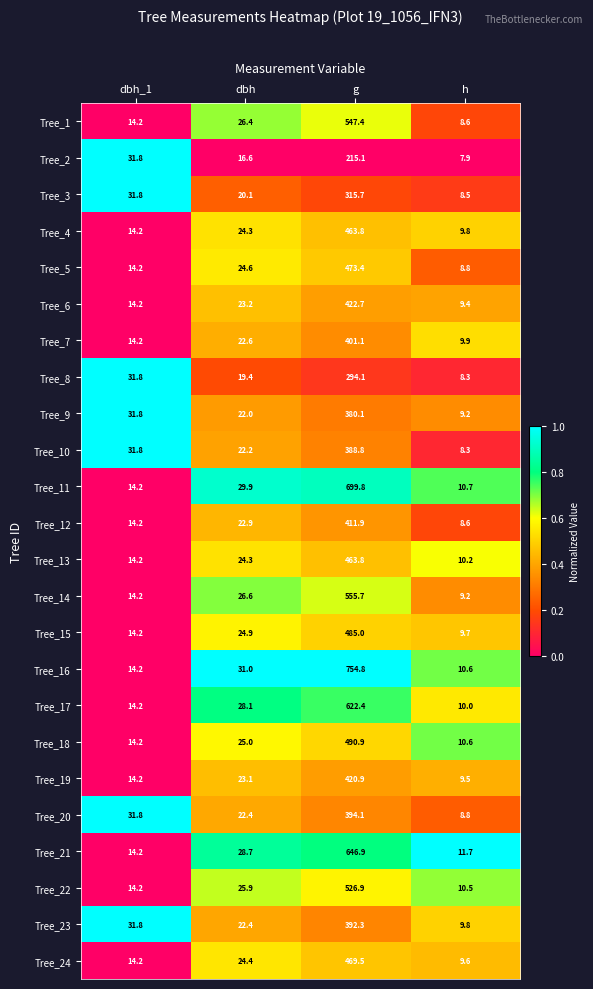

Which series has the largest total across all categories?

Tree_16